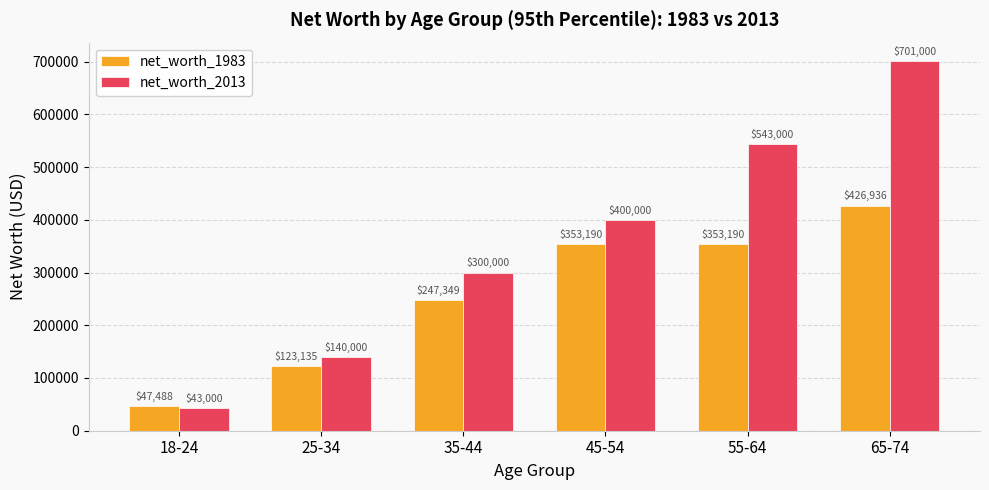

Reading left to right, list all the values displayed in this chart.

net_worth_1983: 18-24=47488	25-34=123135	35-44=247349	45-54=353190	55-64=353190	65-74=426936
net_worth_2013: 18-24=43000	25-34=140000	35-44=300000	45-54=400000	55-64=543000	65-74=701000